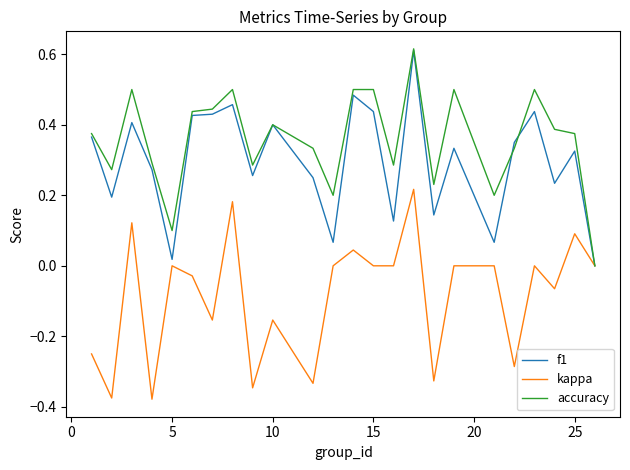

How many values in the f1 series exceed 0?

23